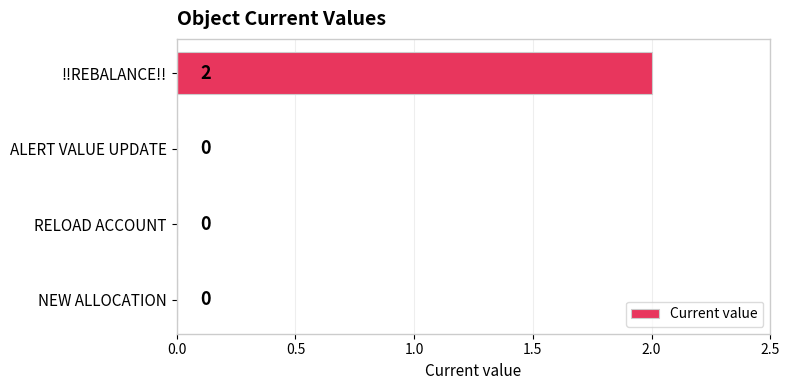

The value at !!REBALANCE!! is 3. True or false?

False